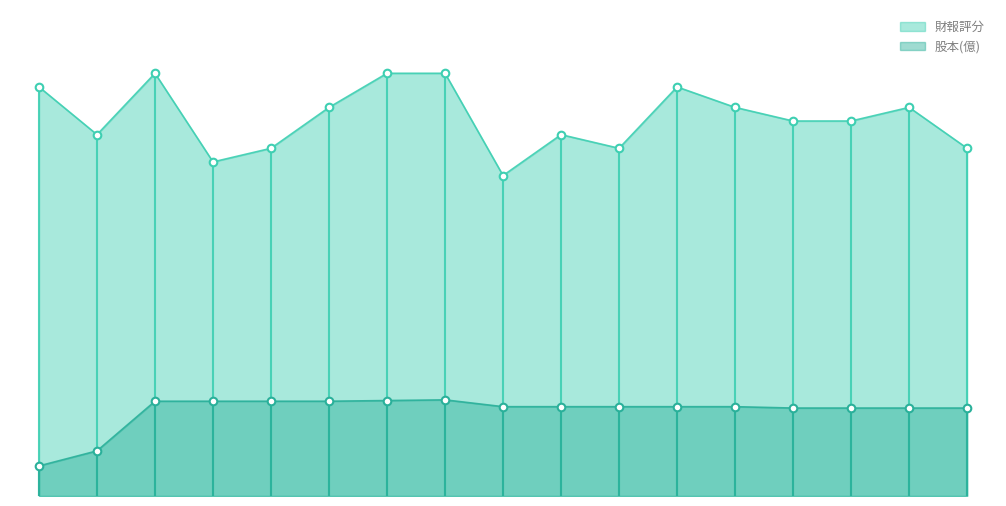

Which series has the largest total across all categories?

財報評分